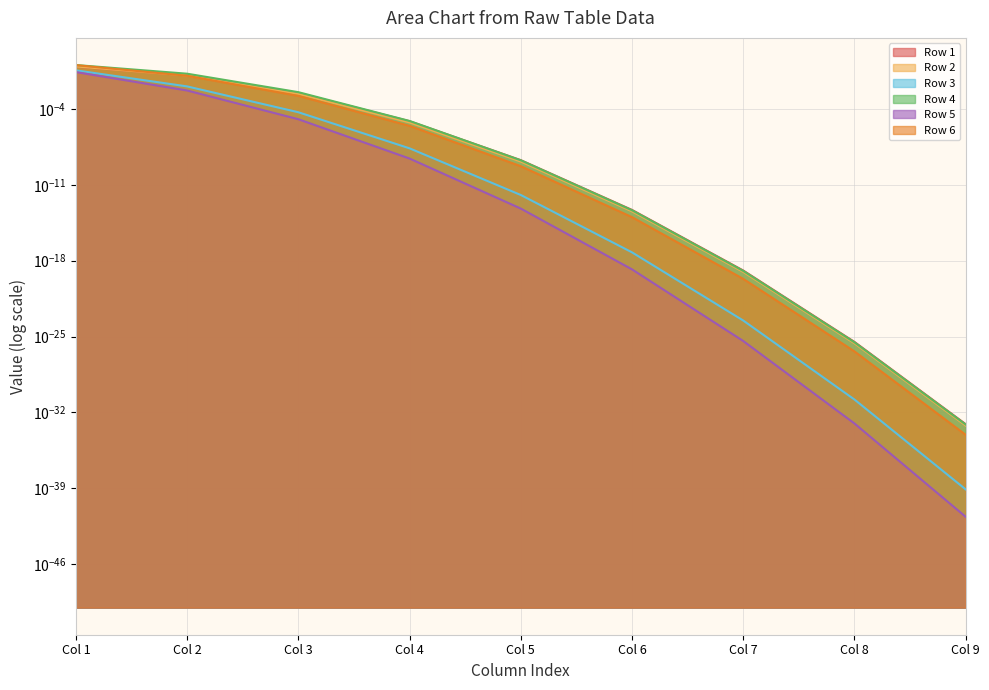

Reading left to right, extract all data points from this chart.

Row 1: Col 1=0.8	Col 2=0.1	Col 3=0.0	Col 4=0.0	Col 5=0.0	Col 6=0.0	Col 7=0.0	Col 8=0.0	Col 9=0.0
Row 2: Col 1=0.8	Col 2=0.1	Col 3=0.0	Col 4=0.0	Col 5=0.0	Col 6=0.0	Col 7=0.0	Col 8=0.0	Col 9=0.0
Row 3: Col 1=0.4	Col 2=0.0	Col 3=0.0	Col 4=0.0	Col 5=0.0	Col 6=0.0	Col 7=0.0	Col 8=0.0	Col 9=0.0
Row 4: Col 1=1.1	Col 2=0.2	Col 3=0.0	Col 4=0.0	Col 5=0.0	Col 6=0.0	Col 7=0.0	Col 8=0.0	Col 9=0.0
Row 5: Col 1=0.3	Col 2=0.0	Col 3=0.0	Col 4=0.0	Col 5=0.0	Col 6=0.0	Col 7=0.0	Col 8=0.0	Col 9=0.0
Row 6: Col 1=1.1	Col 2=0.1	Col 3=0.0	Col 4=0.0	Col 5=0.0	Col 6=0.0	Col 7=0.0	Col 8=0.0	Col 9=0.0